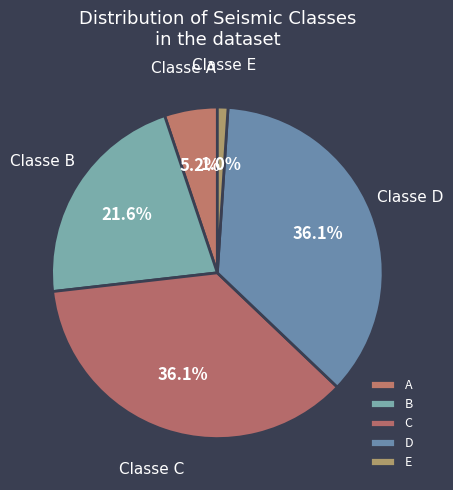

Which has a higher value, A or C?

C